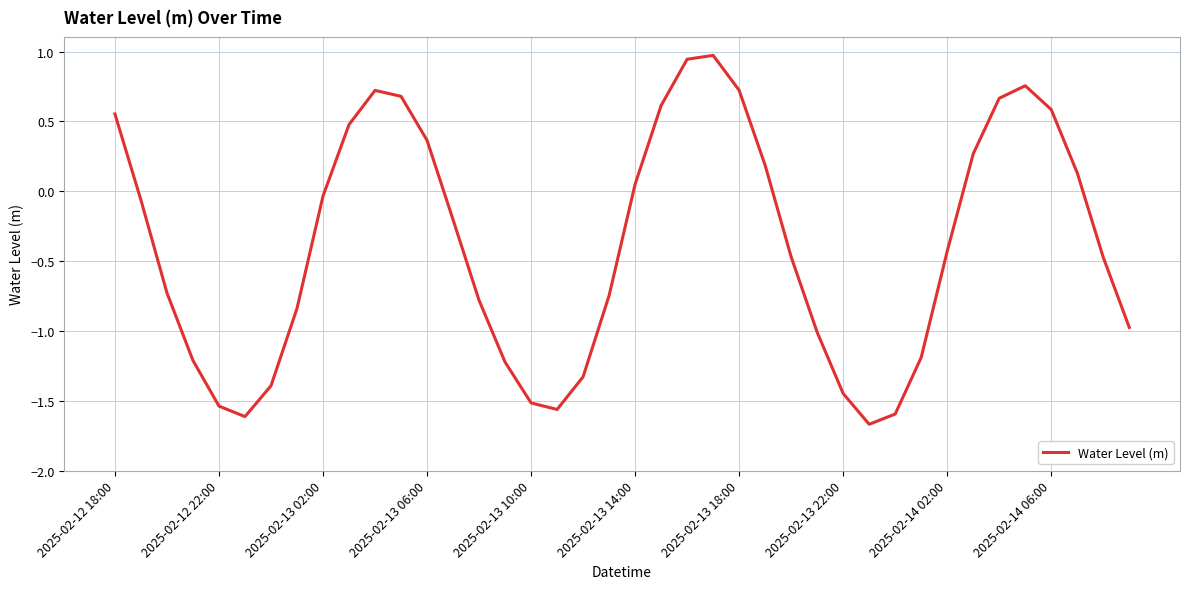

What is the maximum value shown in the chart?

1.0